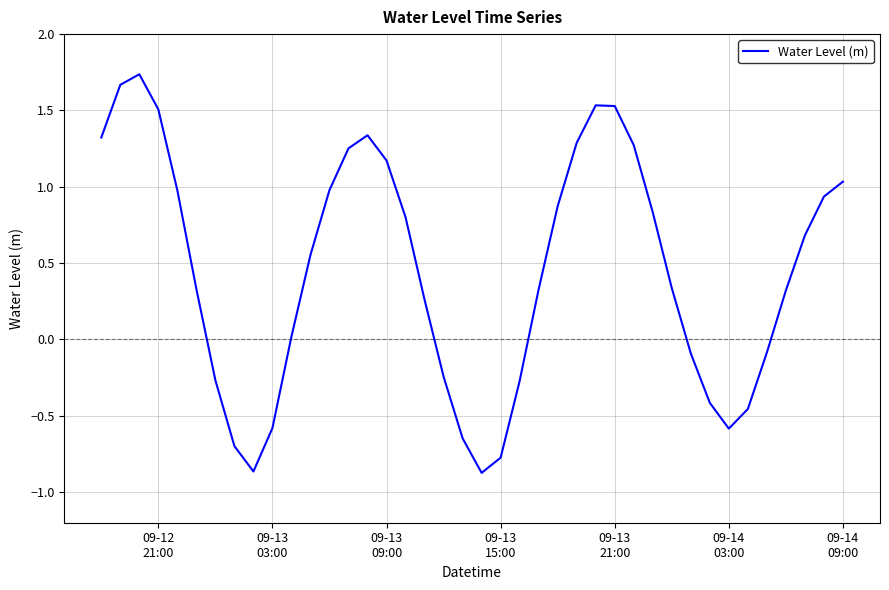

How many values are above zero?

26